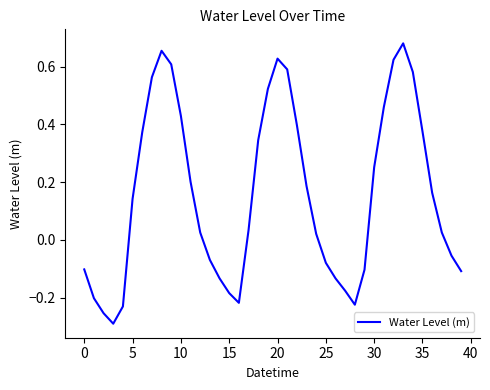

How many lines are shown in the chart?

1